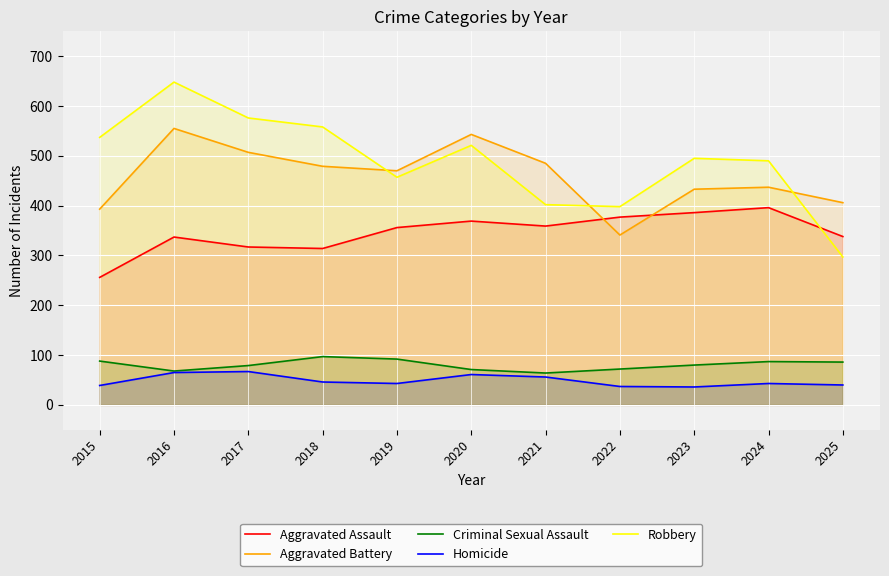

How many interior local peaks does the Robbery series have?

3